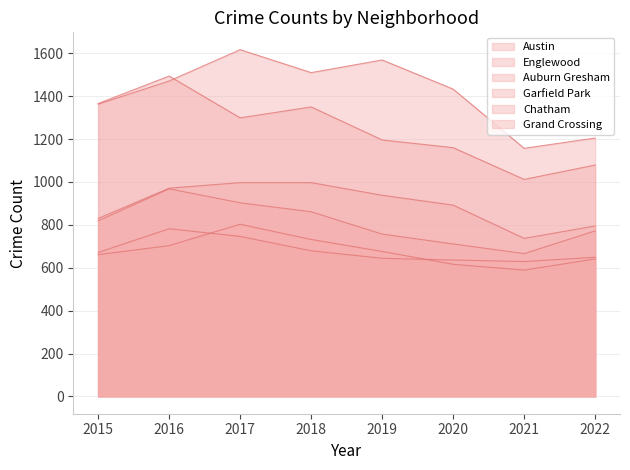

How many data points in Chatham are less than 676?

4